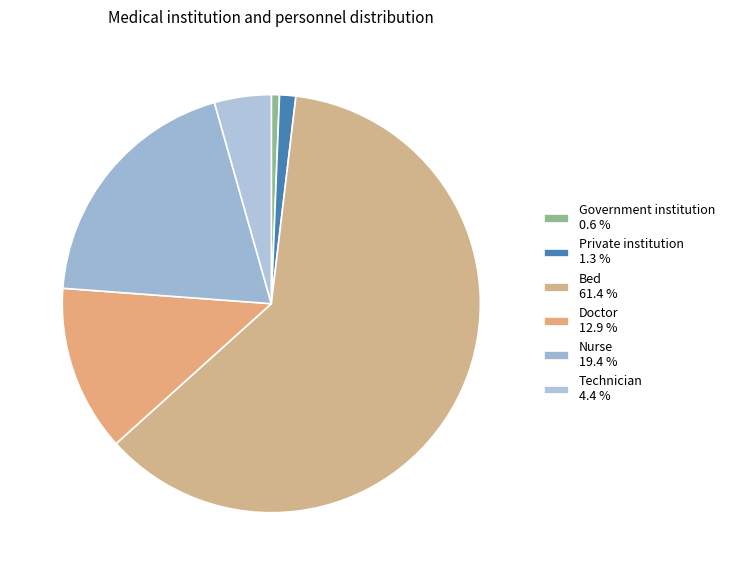

Combined, do Private institution and Bed account for over 50%?

Yes